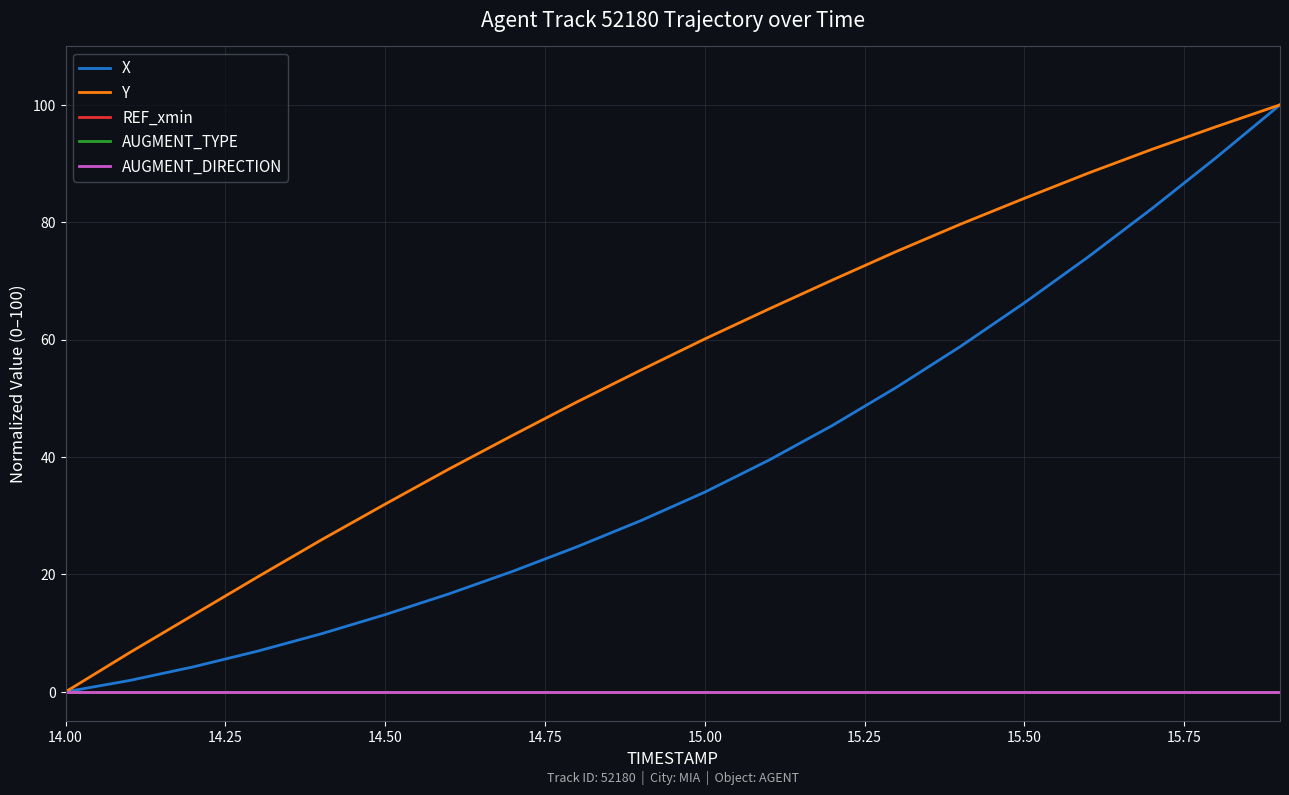

Does the chart have visible grid lines?

Yes